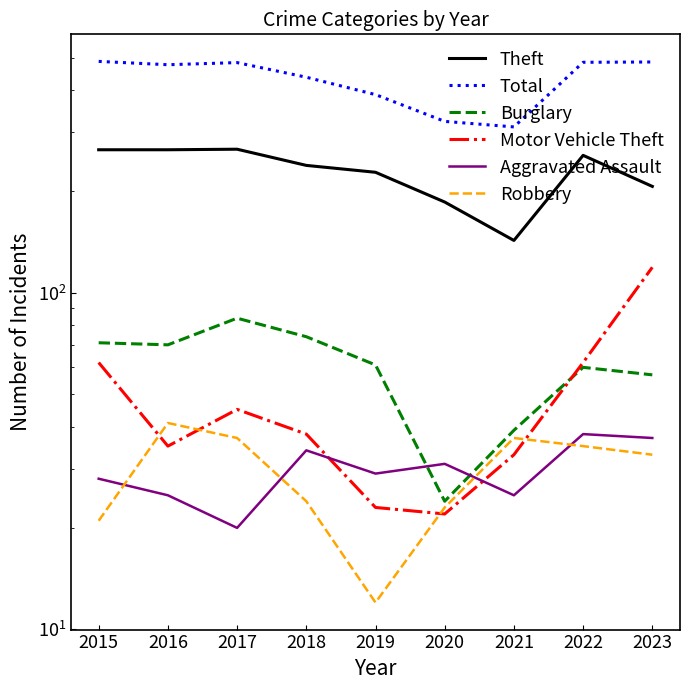

Reading left to right, extract all data points from this chart.

Theft: 266	266	267	239	228	186	143	256	207
Total: 487	476	483	437	388	323	311	484	485
Burglary: 71	70	84	74	61	24	39	60	57
Motor Vehicle Theft: 62	35	45	38	23	22	33	62	119
Aggravated Assault: 28	25	20	34	29	31	25	38	37
Robbery: 21	41	37	24	12	23	37	35	33